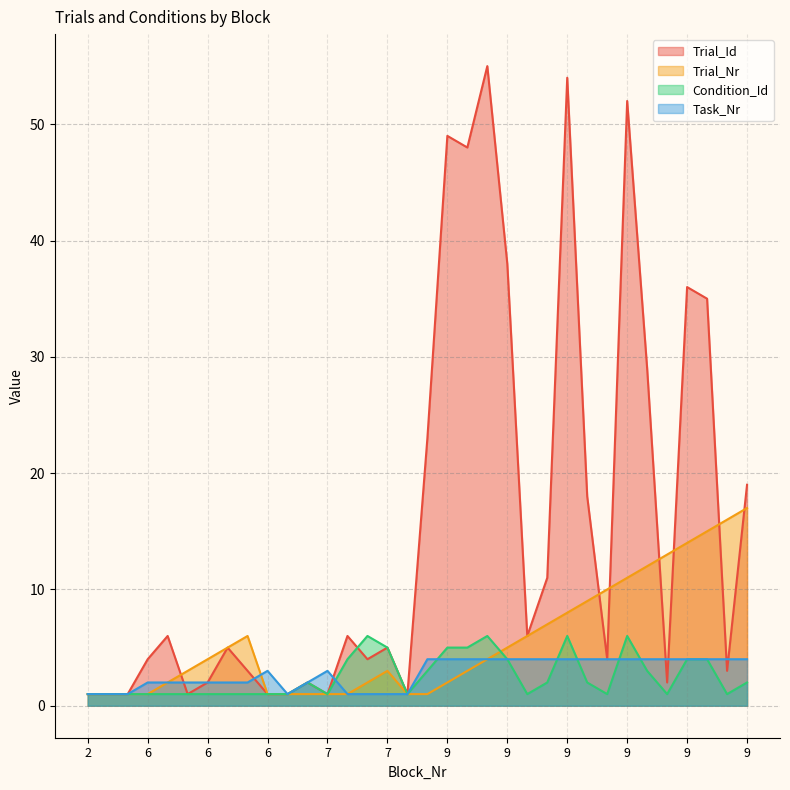

Does the chart display data point markers on the line(s)?

No